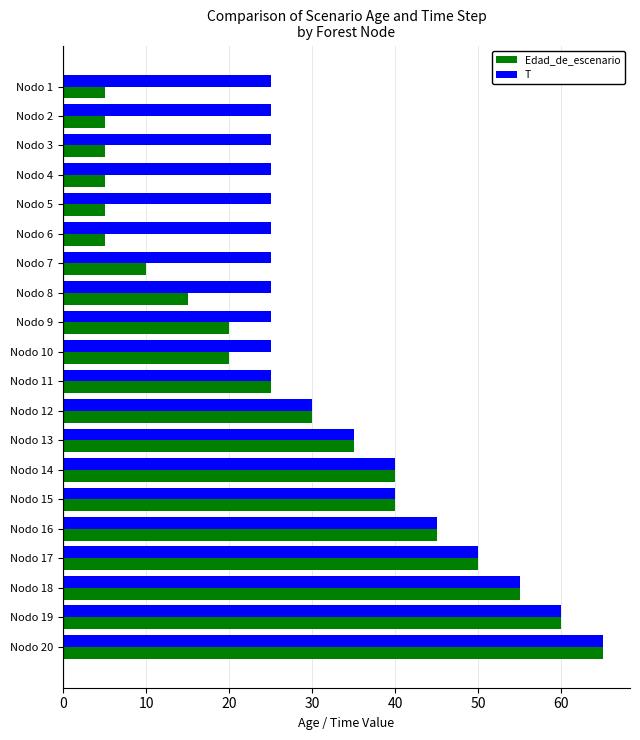

At which category is the sum across all series the highest?

Nodo 20